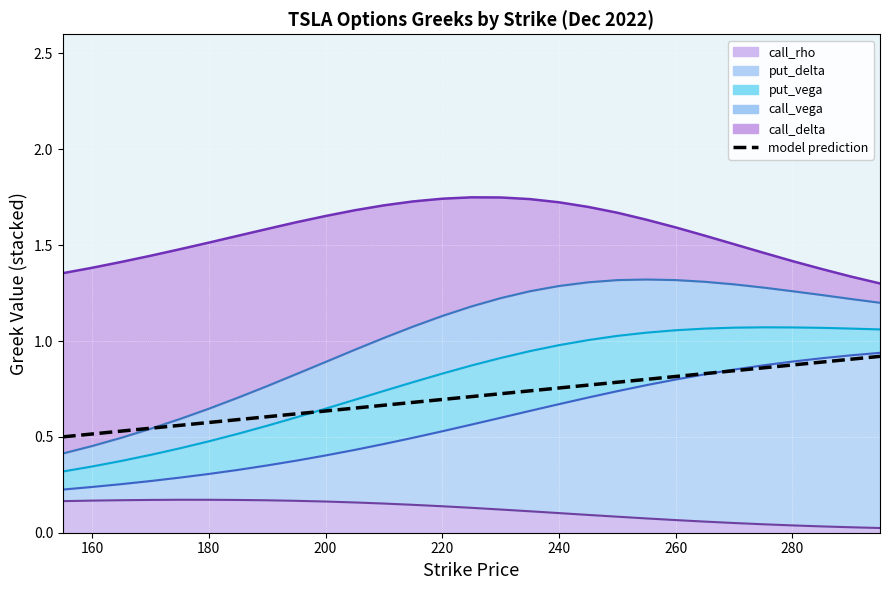

Count the values in the range 0 to 1.

29